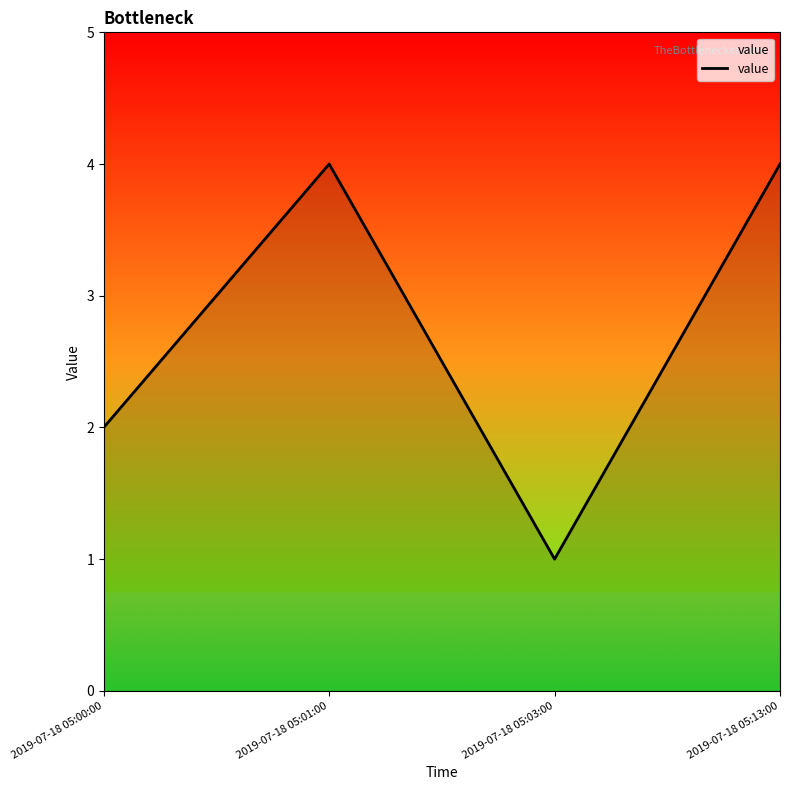

What is the sum of the values at 2019-07-18 05:03:00 and 2019-07-18 05:13:00?

5